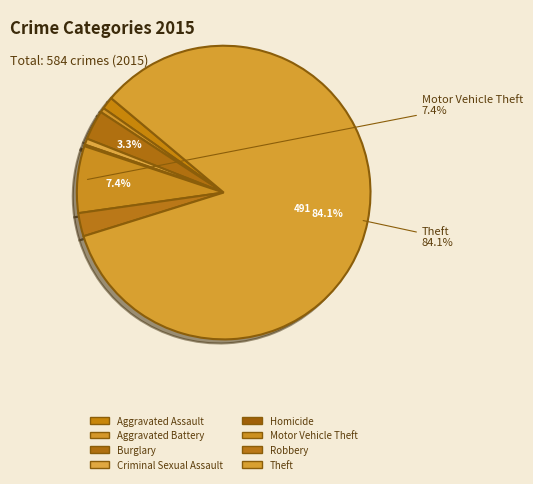

To the nearest percent, what is the difference between the largest and smallest slice percentages?

84%